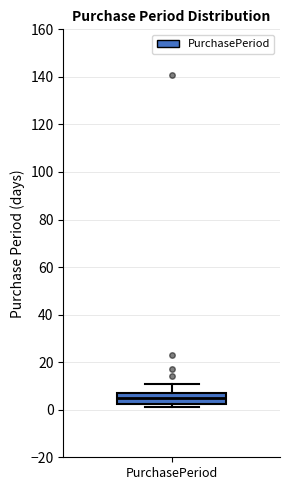

Read this box plot against the y-axis: the position of the median line, the range covered by the box, and the ends of both whiskers. The values are not printed on the chart, so give them approximately, as read against the axis.

median 6, box 2 to 8, whiskers 2 (just below the box's lower edge) to 12